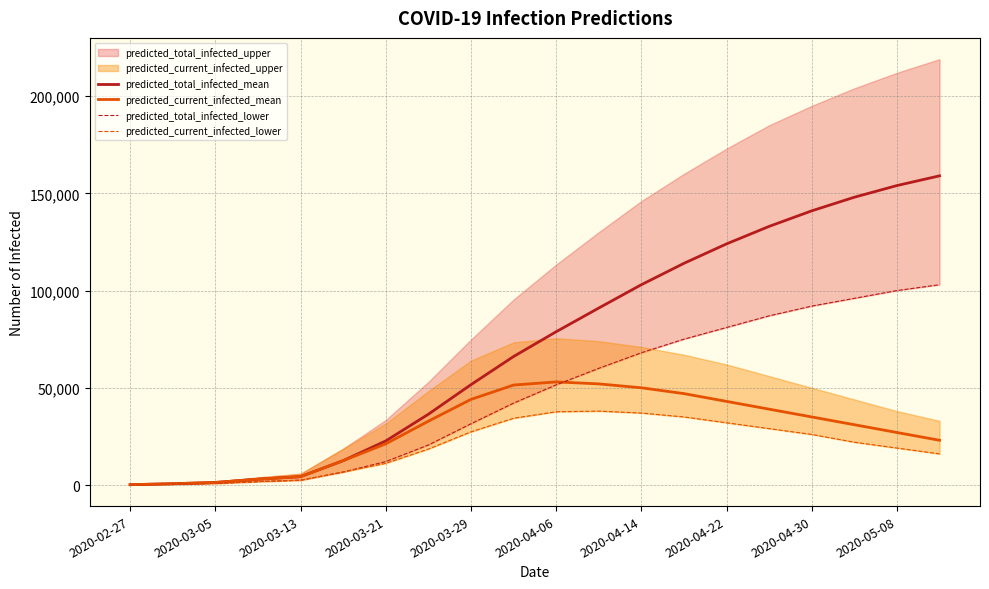

What is the maximum value for predicted_total_infected_mean?

159000